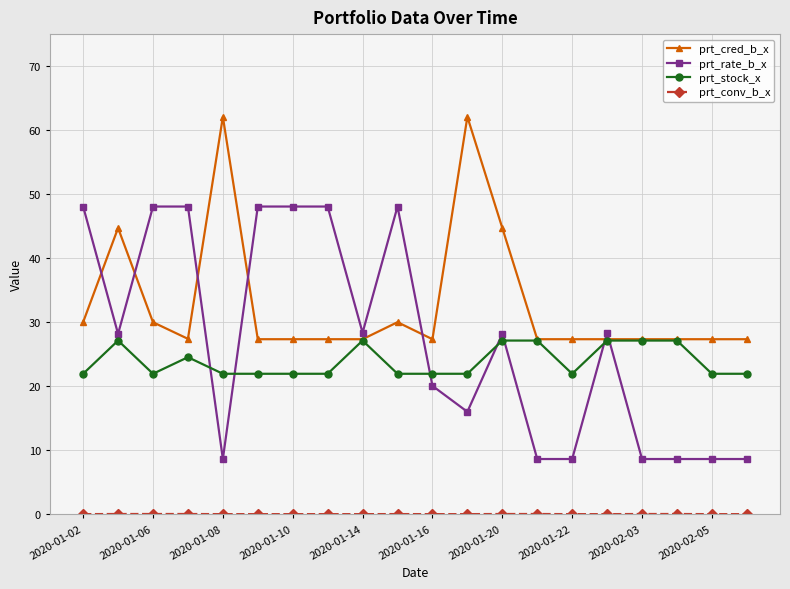

How many lines are shown in the chart?

4